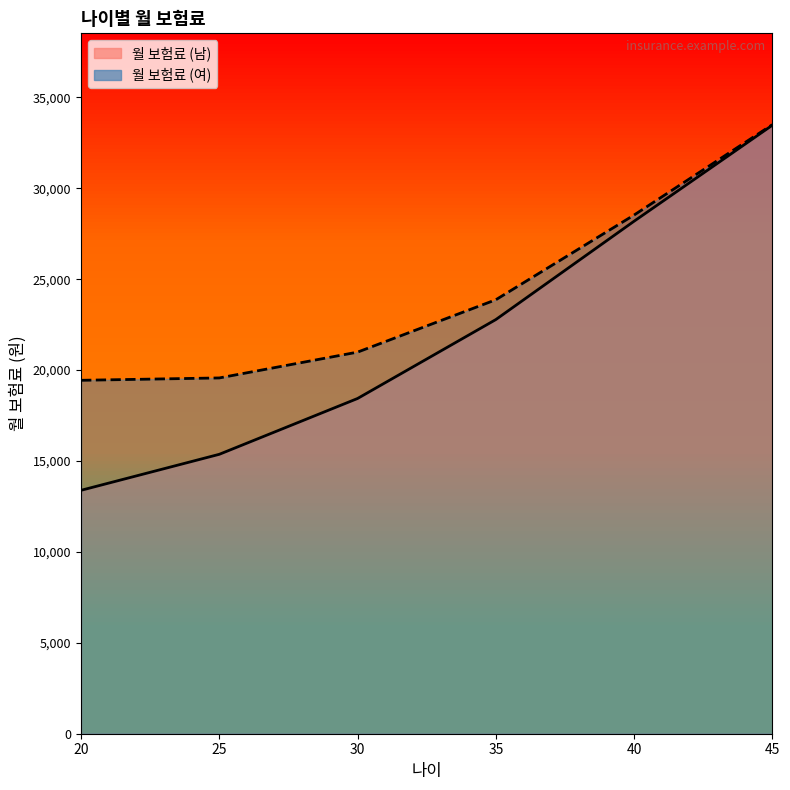

At which label does 월 보험료 (남) reach its peak?

45